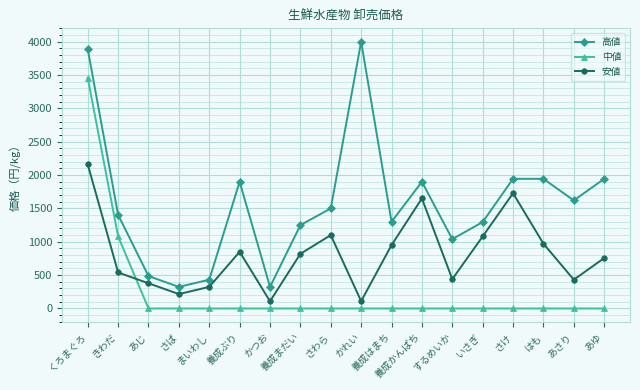

At which category does 安値 reach its first local valley?

さば